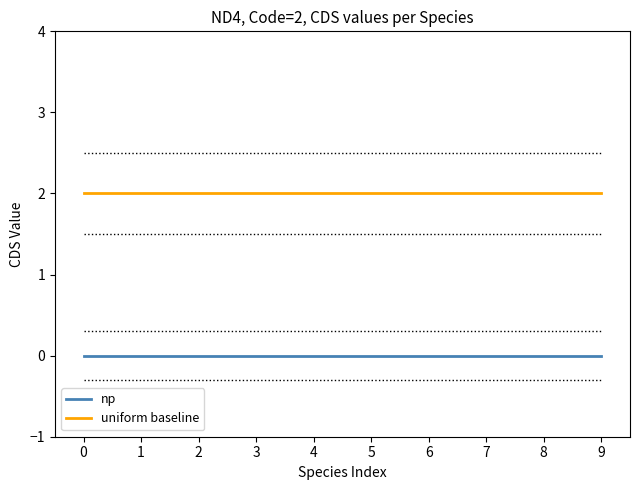

Rank the series at 9 from lowest to highest value.

np, uniform baseline